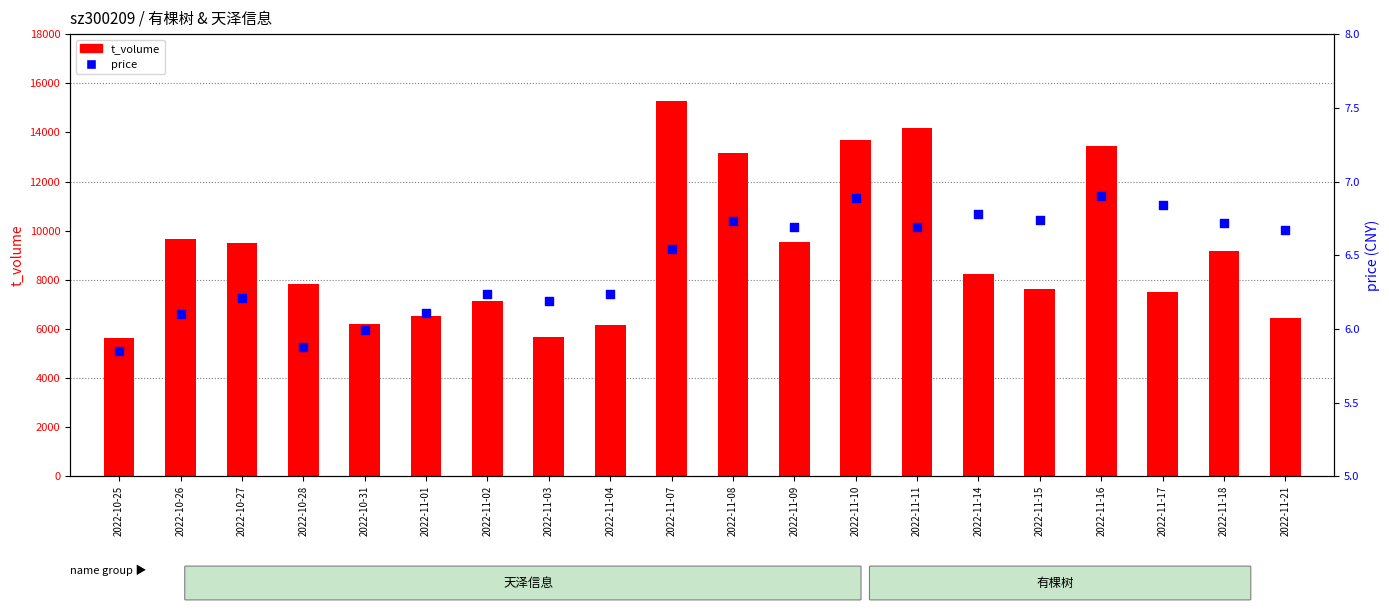

Which series has the largest Y range (max minus min)?

t_volume